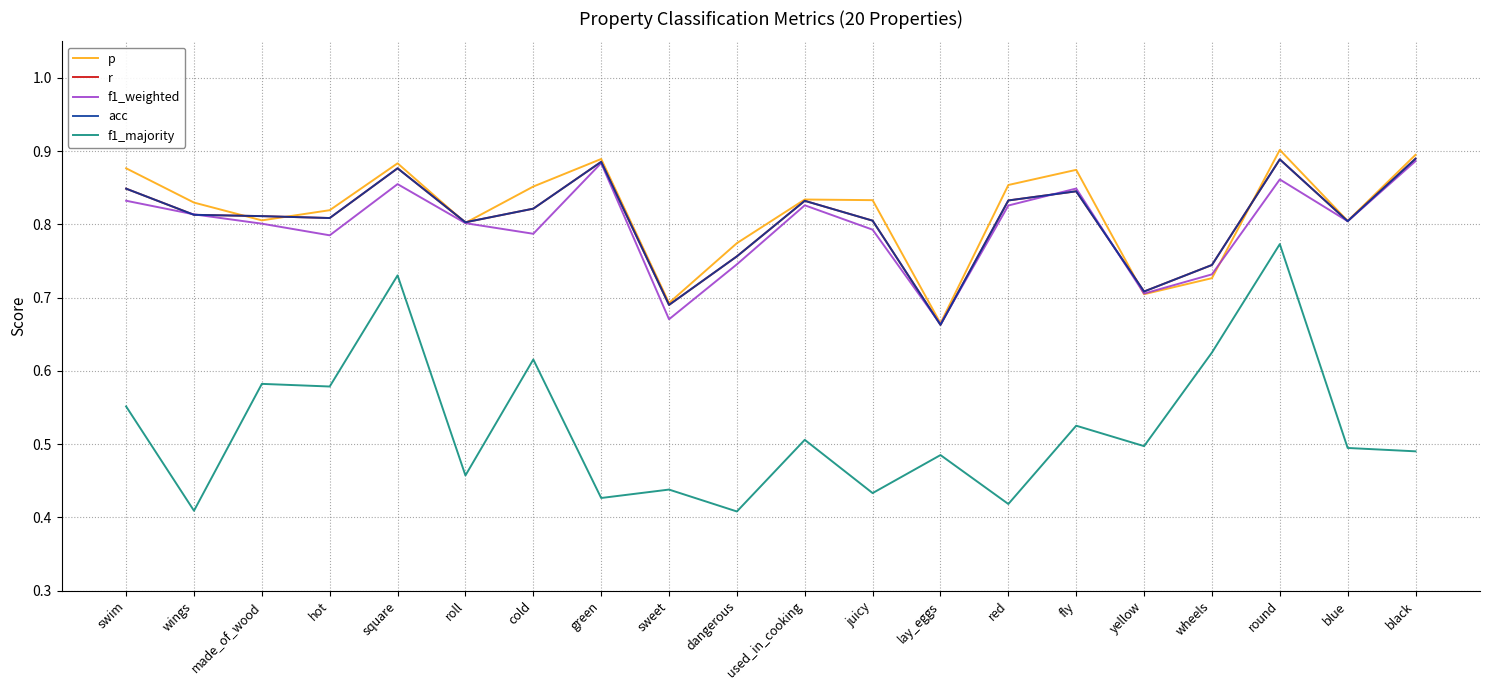

Does the chart have visible grid lines?

Yes